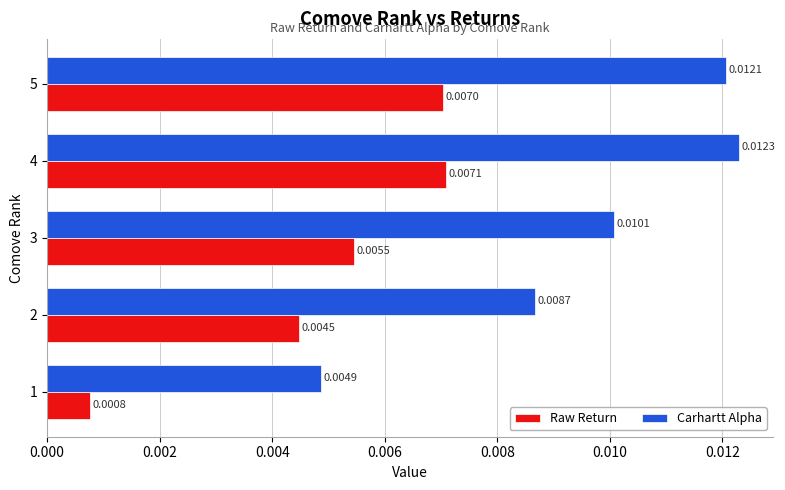

How many Raw Return values are between 0 and 1?

5